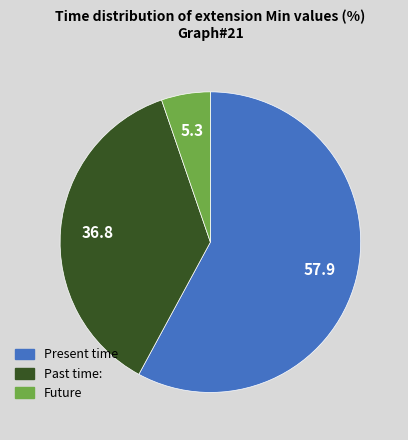

Which slice is the largest?

Present time